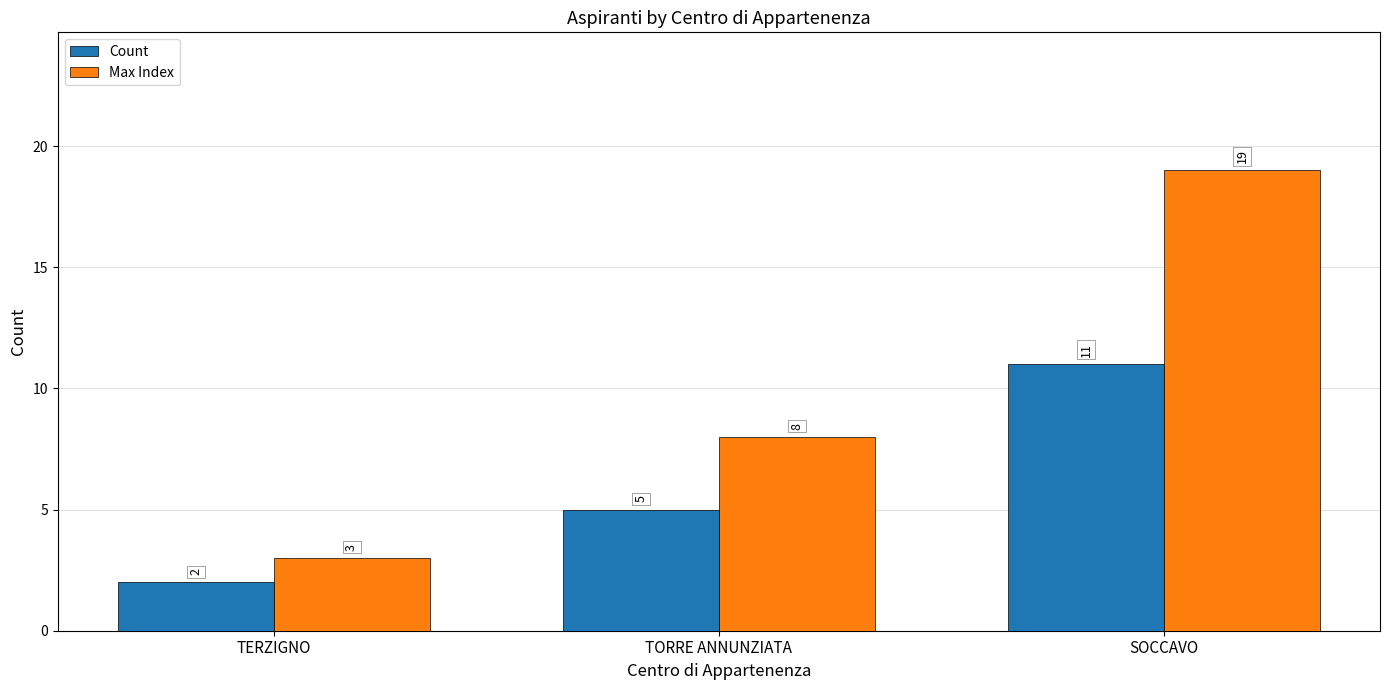

Where is Count nearest to the value 6?

TORRE ANNUNZIATA